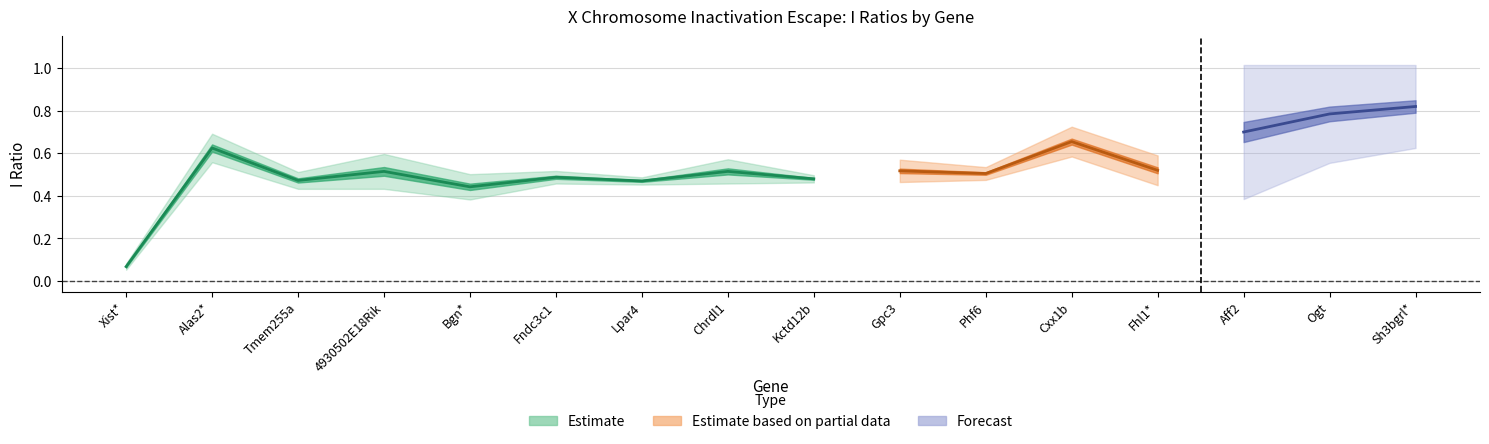

What is the minimum value for Pl E12.5 I ratio?

0.1